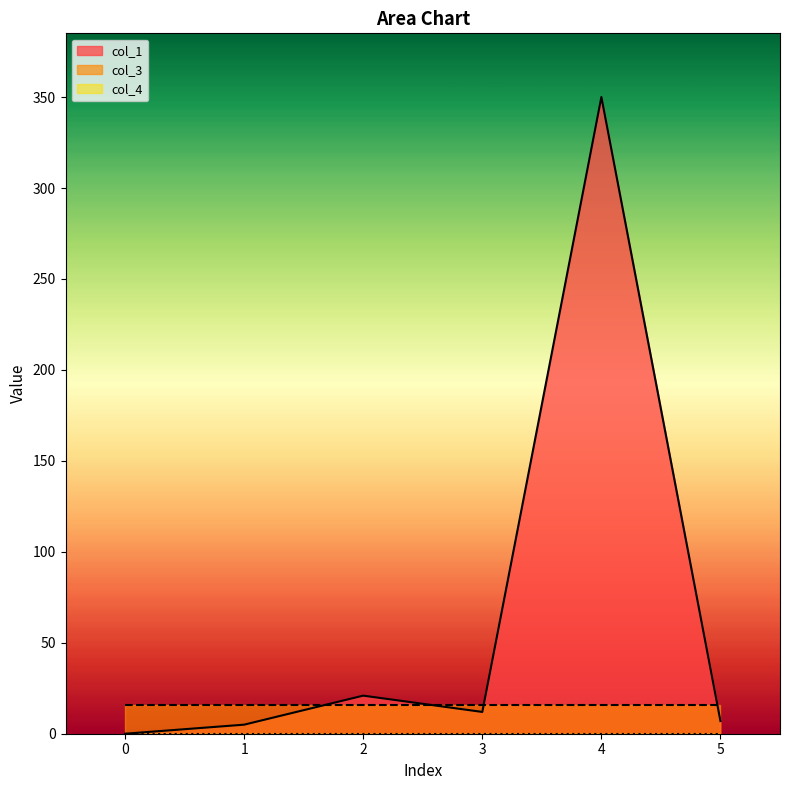

Does the chart have visible grid lines?

No